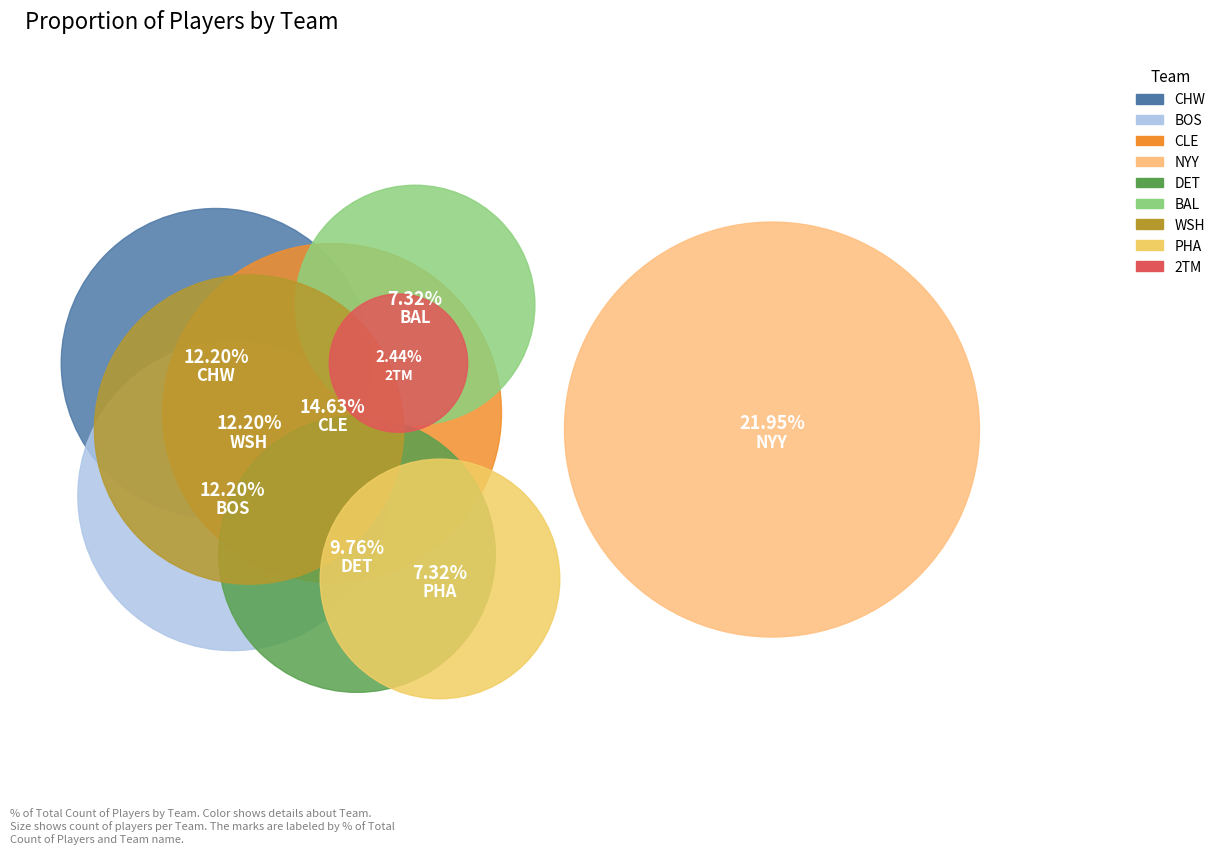

What is the smallest slice in the pie chart?

2TM